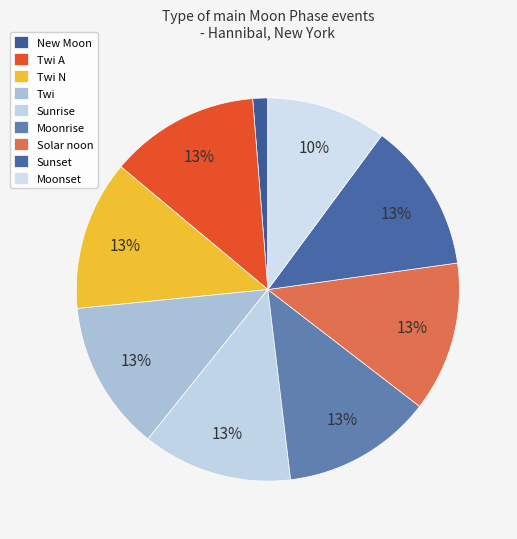

Is it true that Twi N is 7% of the pie?

False